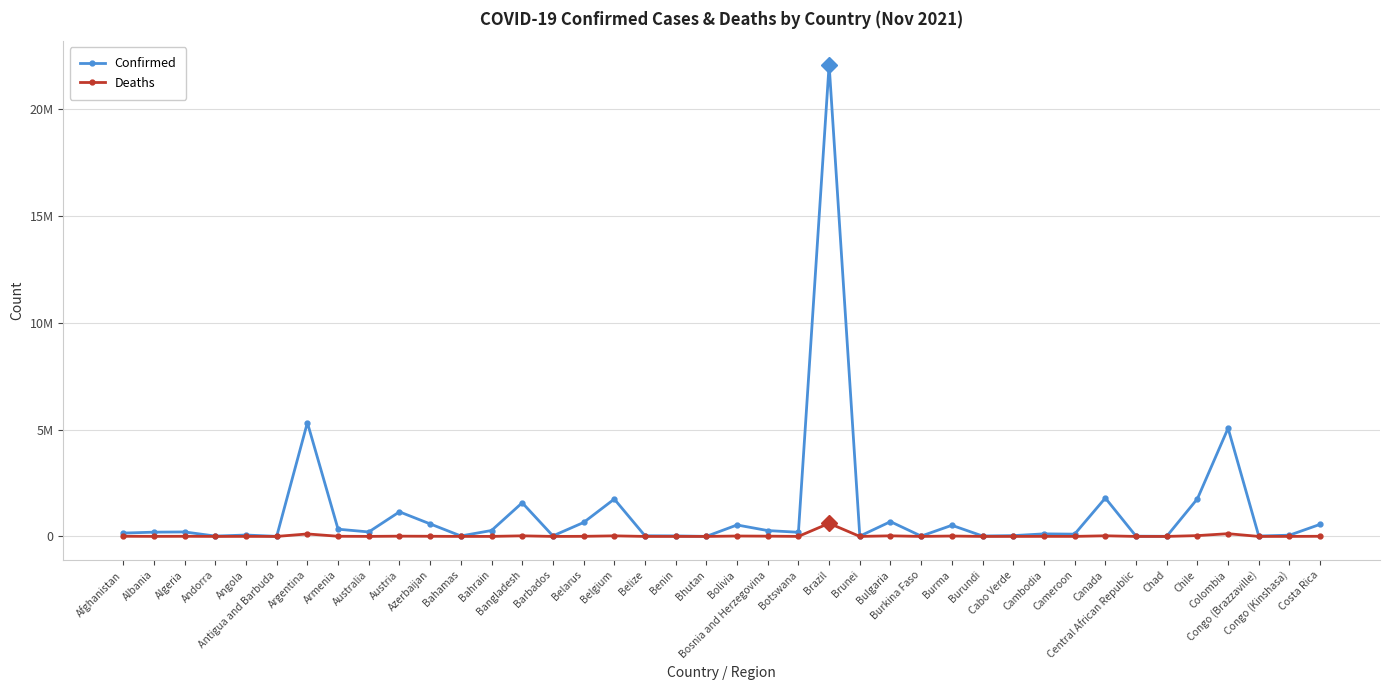

Does the chart display data point markers on the line(s)?

Yes